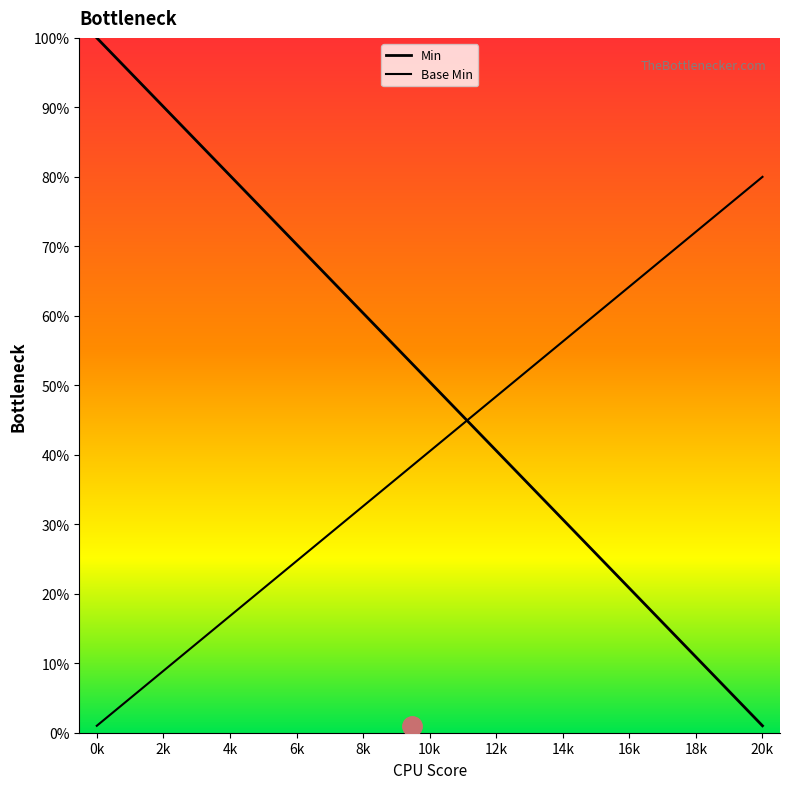

What is the sum of all Min values?

10.1